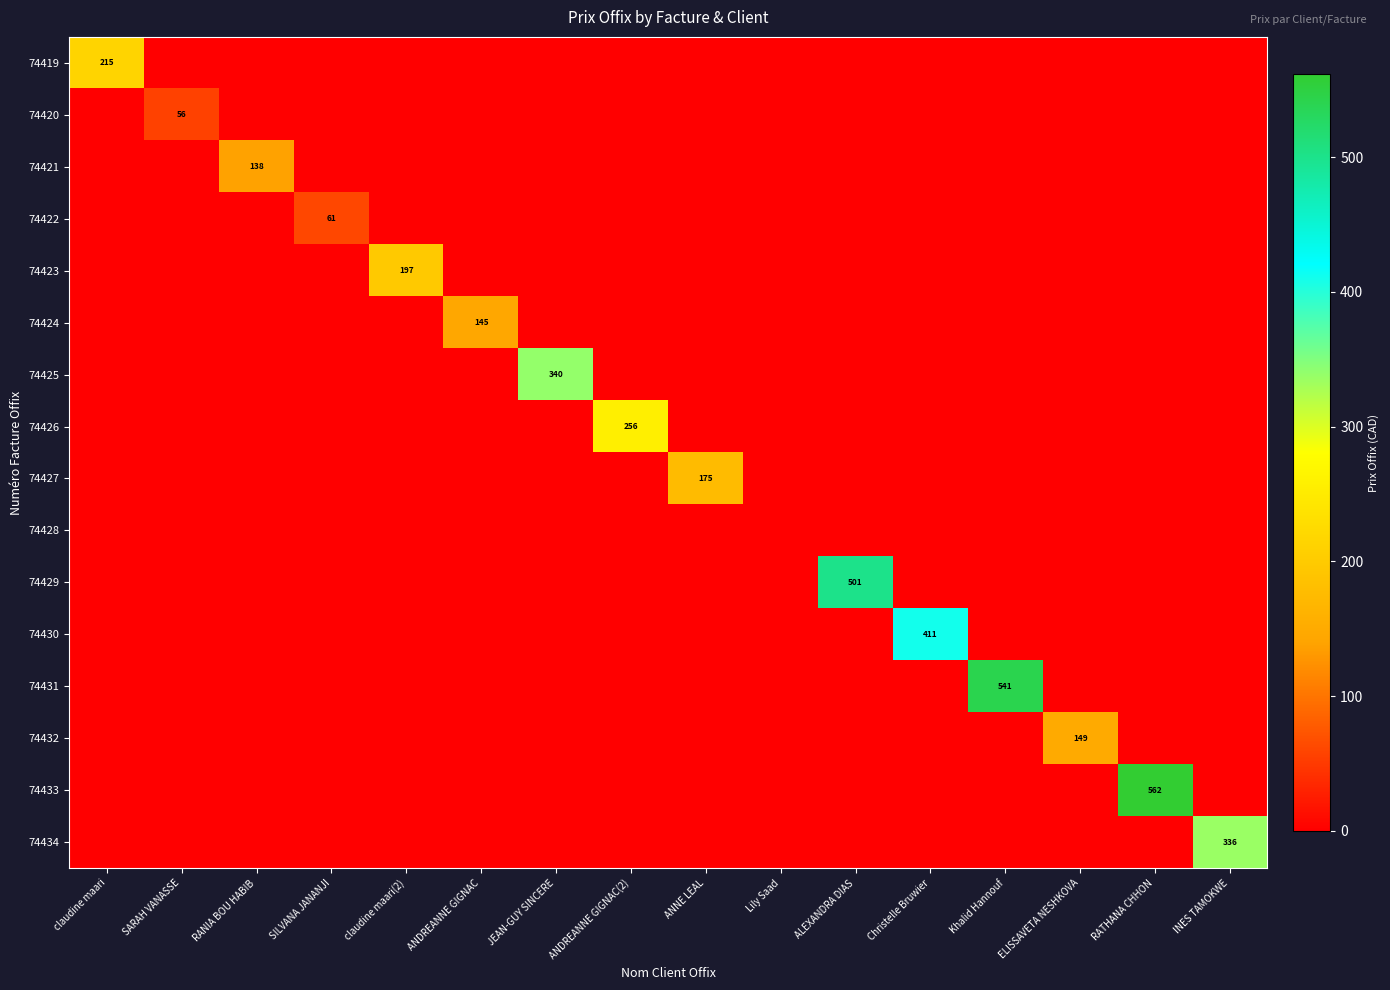

Rank the series by their maximum value, from lowest to highest.

74428, 74420, 74422, 74421, 74424, 74432, 74427, 74423, 74419, 74426, 74434, 74425, 74430, 74429, 74431, 74433